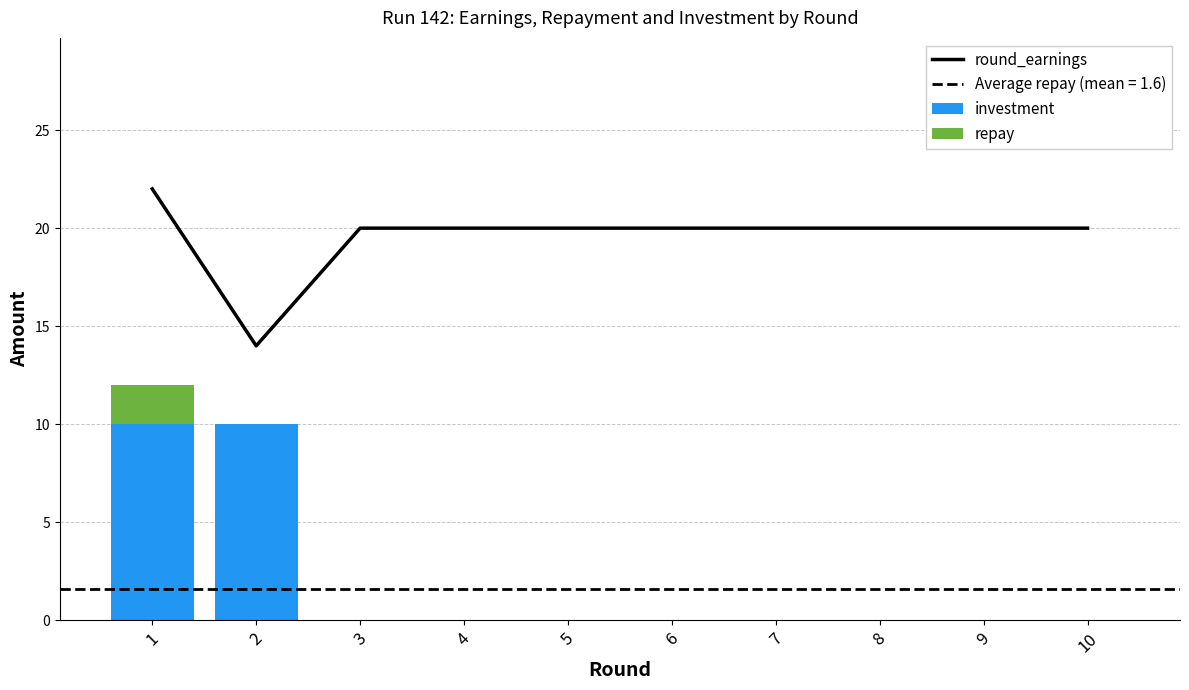

What is the minimum value for round_earnings?

14